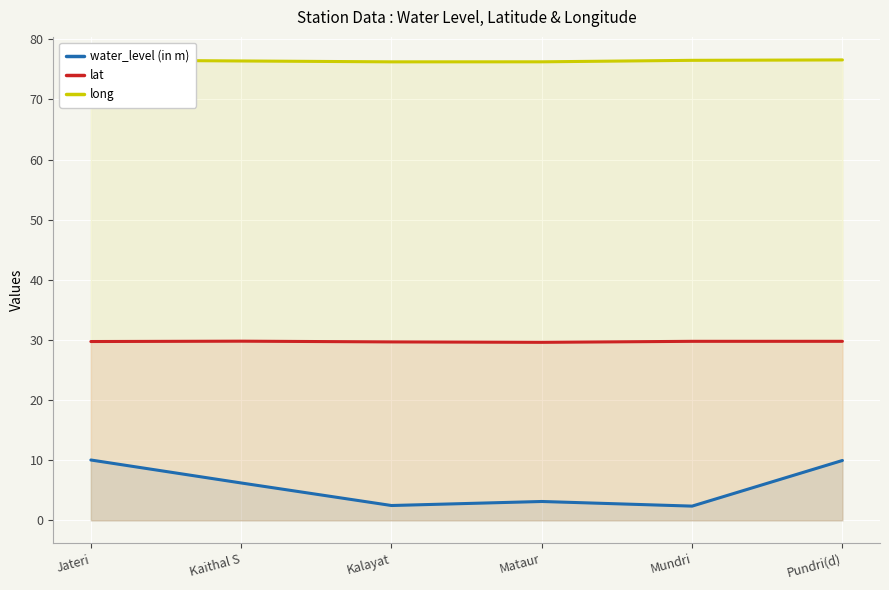

Rank the categories by water_level (in m) value from lowest to highest.

Mundri, Kalayat, Mataur, Kaithal S, Pundri(d), Jateri